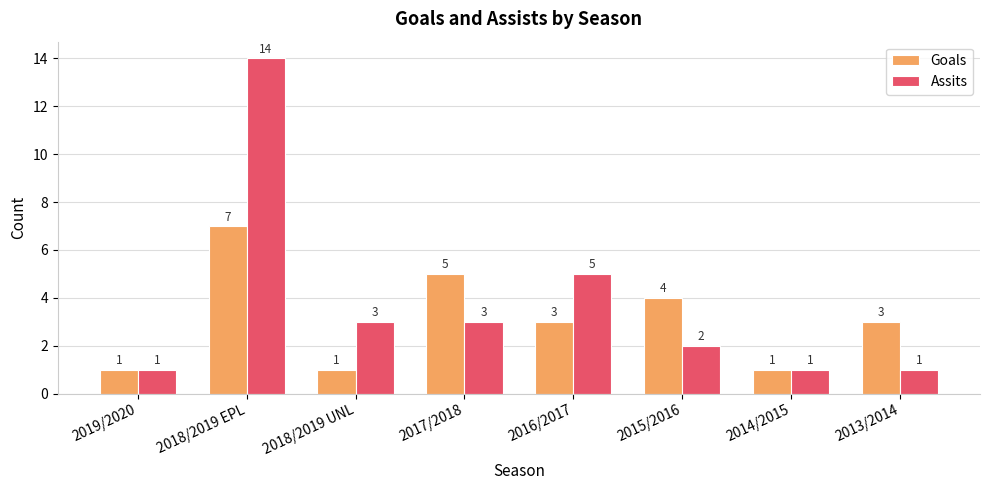

How many data points in Assits are less than 3?

4